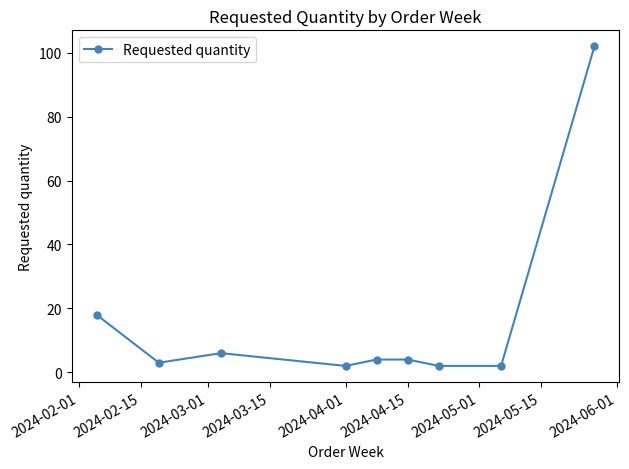

What is the greatest value displayed?

102